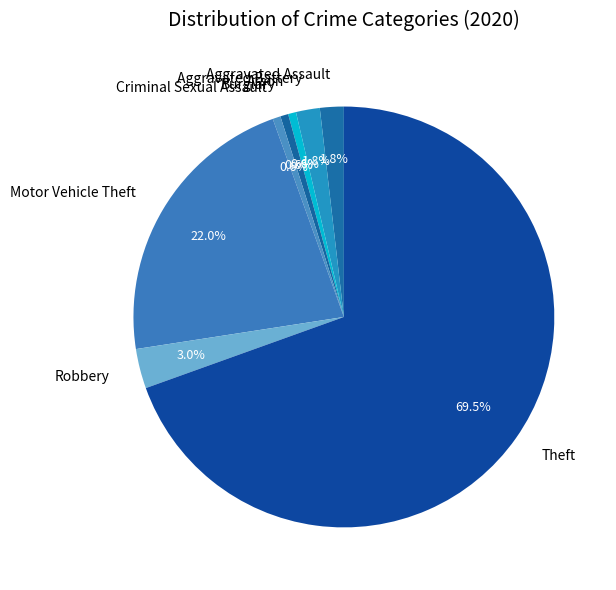

To the nearest percent, what percentage of the pie is Burglary?

1%